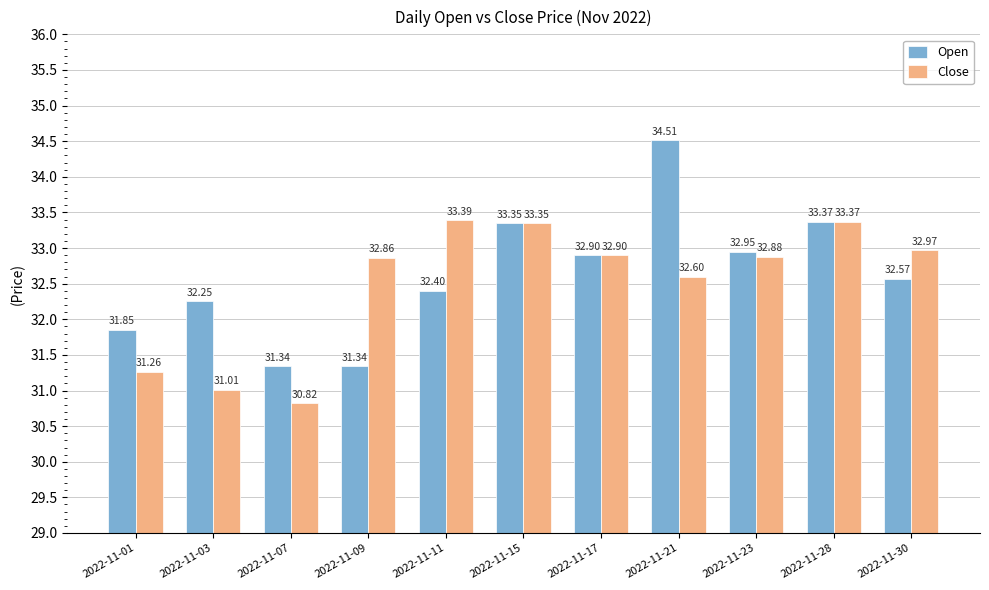

At which label does Close first exceed 32?

2022-11-09